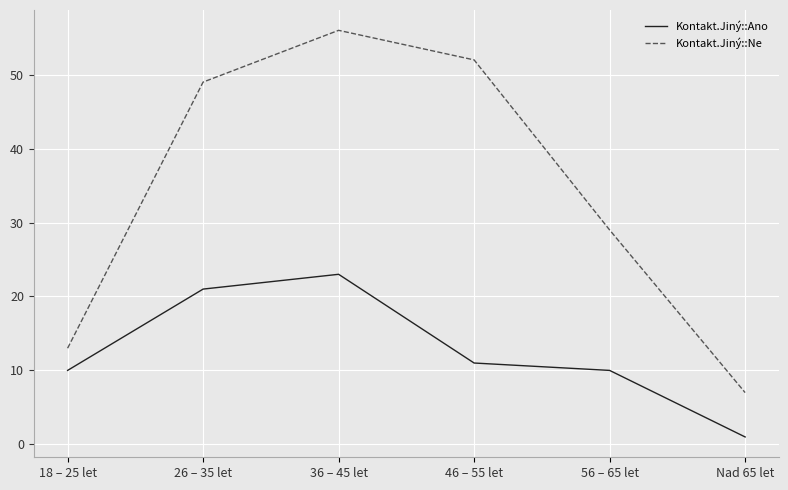

Is the value of Kontakt.Jiný::Ano at 26 – 35 let greater than the value of Kontakt.Jiný::Ne at Nad 65 let?

Yes